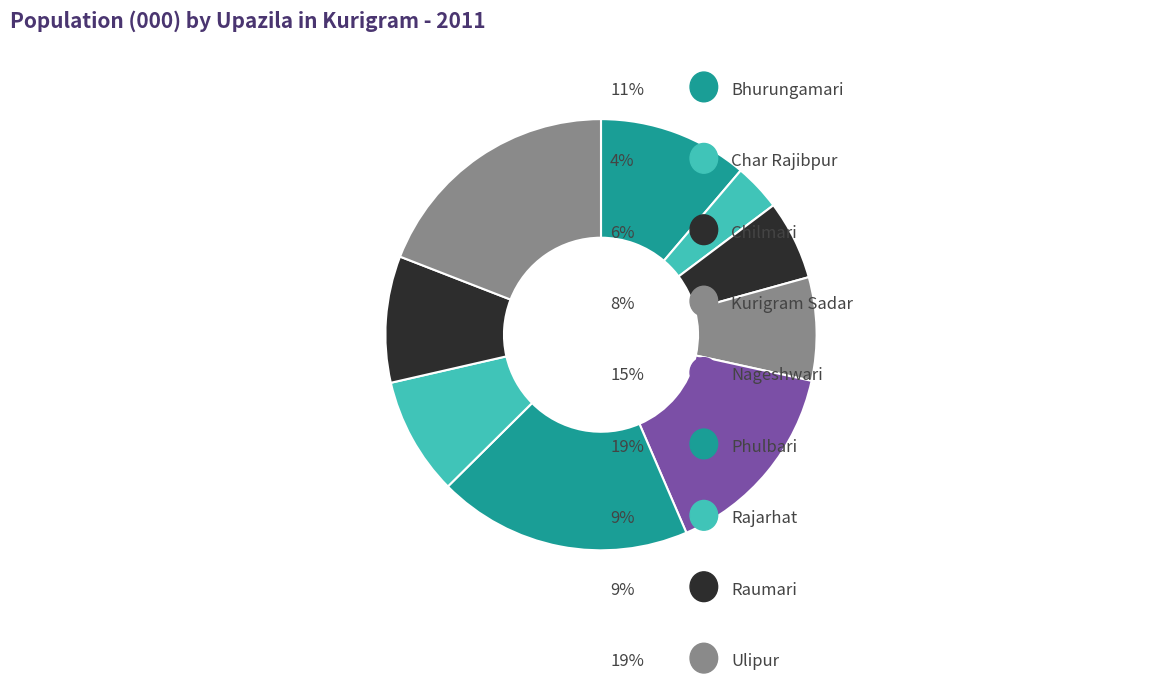

How many segments does this pie chart have?

9